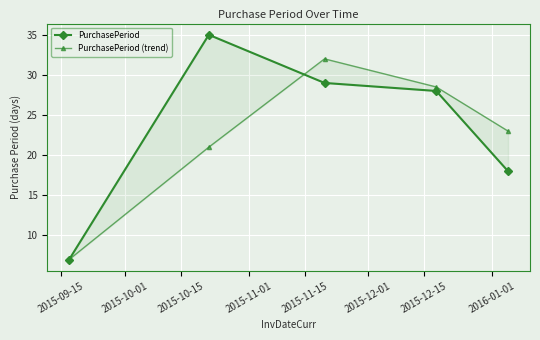

How many lines are shown in the chart?

2